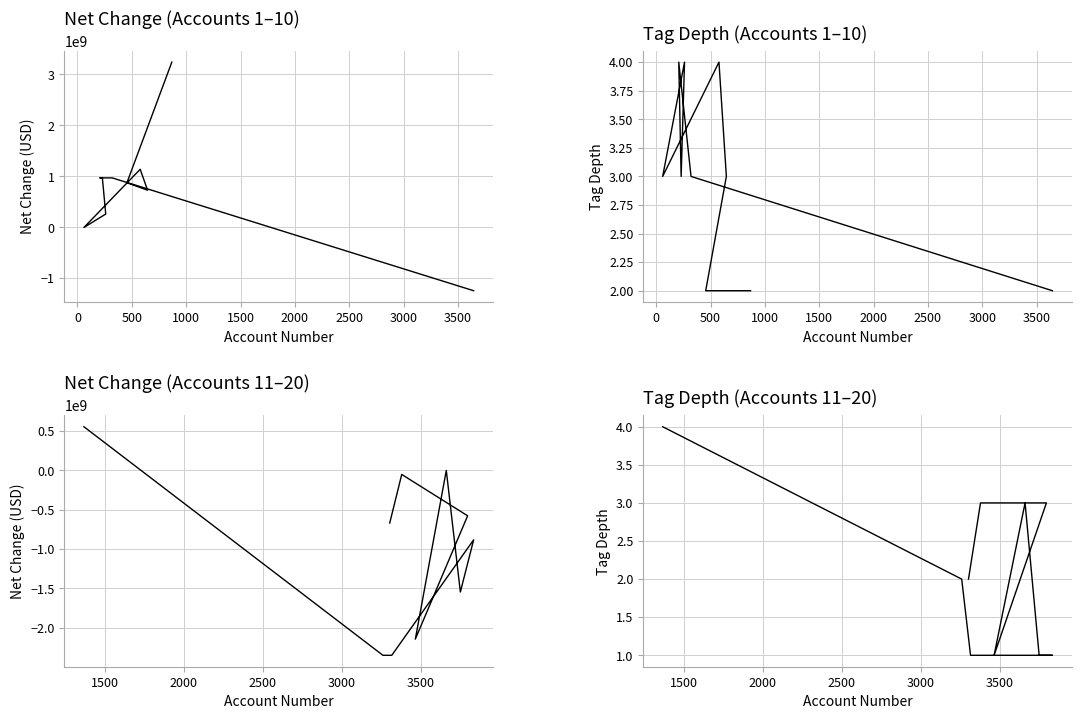

How many intersections are there between tag_depth and net_change?

1